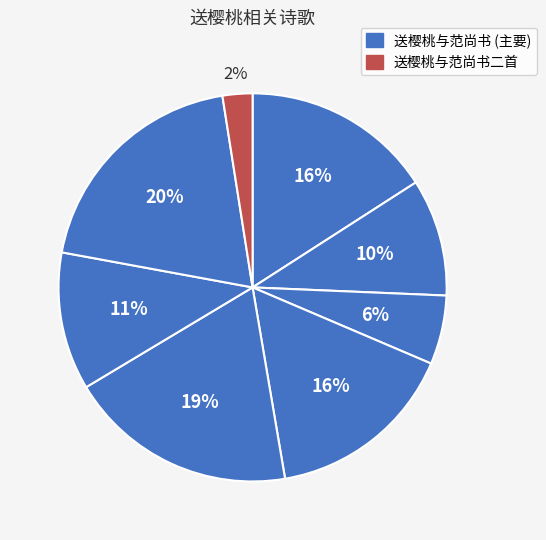

How many slices are in this pie chart?

8